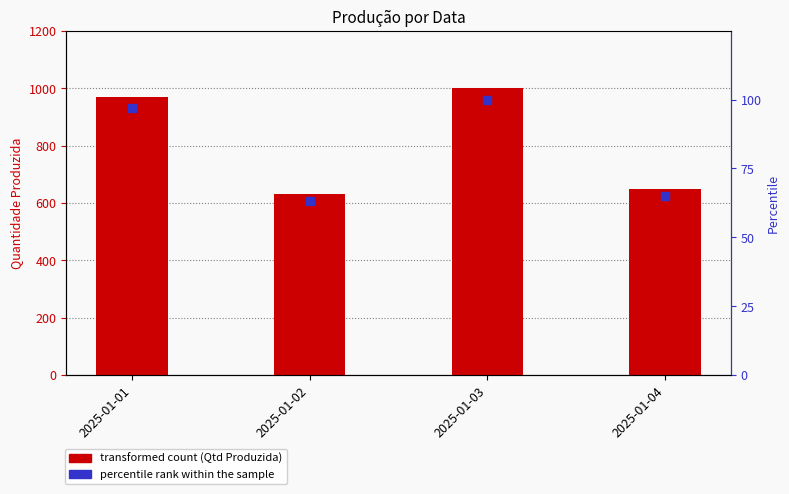

At how many categories does at least one series exceed 546?

4